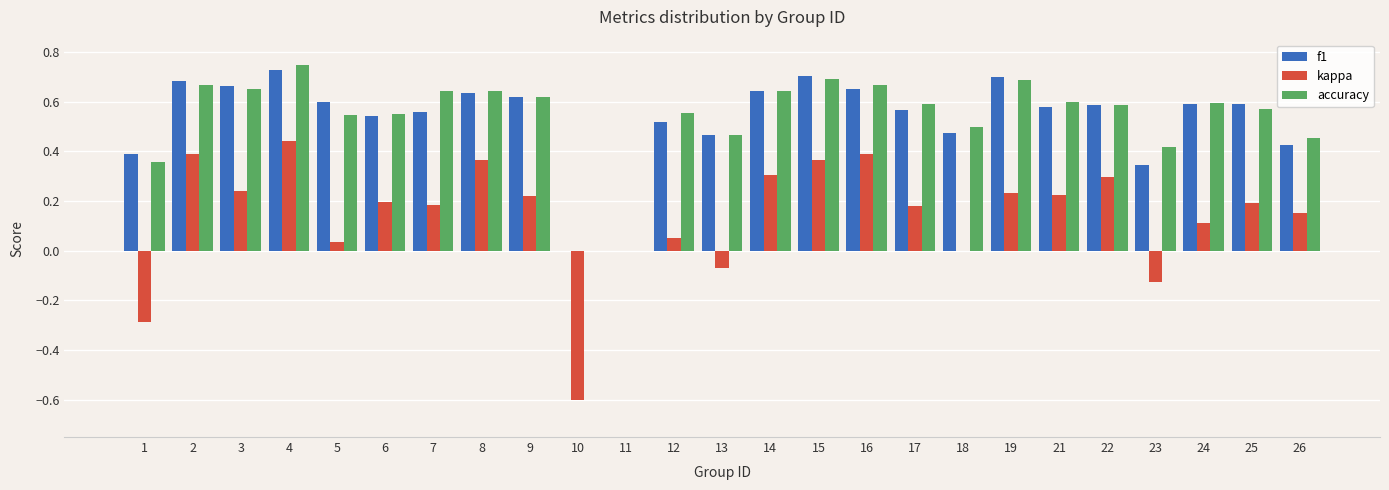

What is the sum of the f1 values at 24 and 23?

0.9